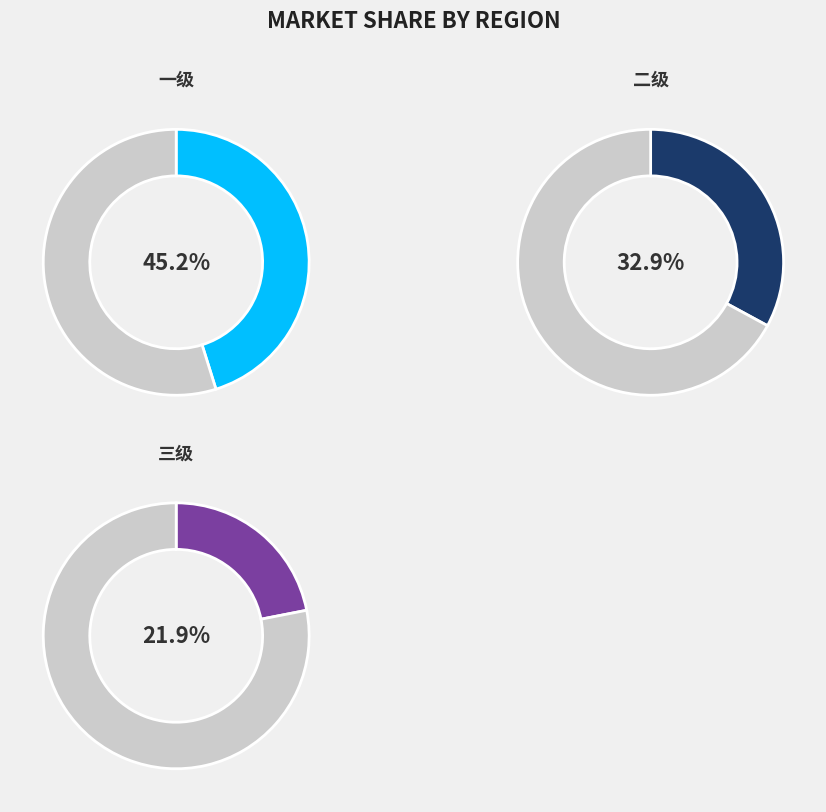

To the nearest percent, what portion does 二级 represent?

33%